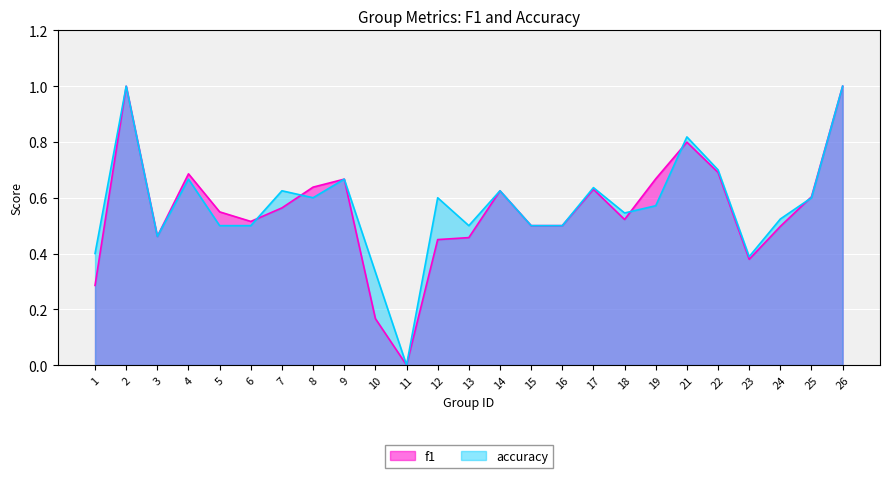

At which label does f1 reach its peak?

2